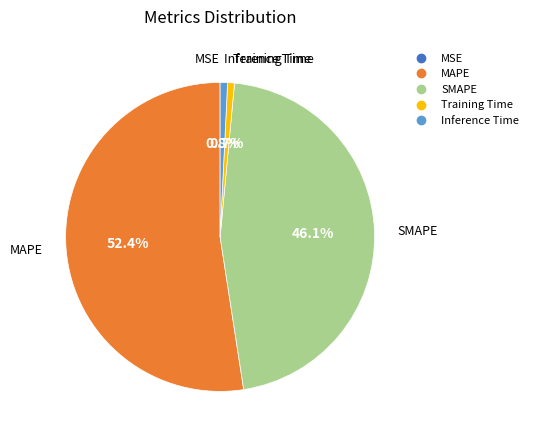

Does MAPE account for over 50% of the chart?

Yes